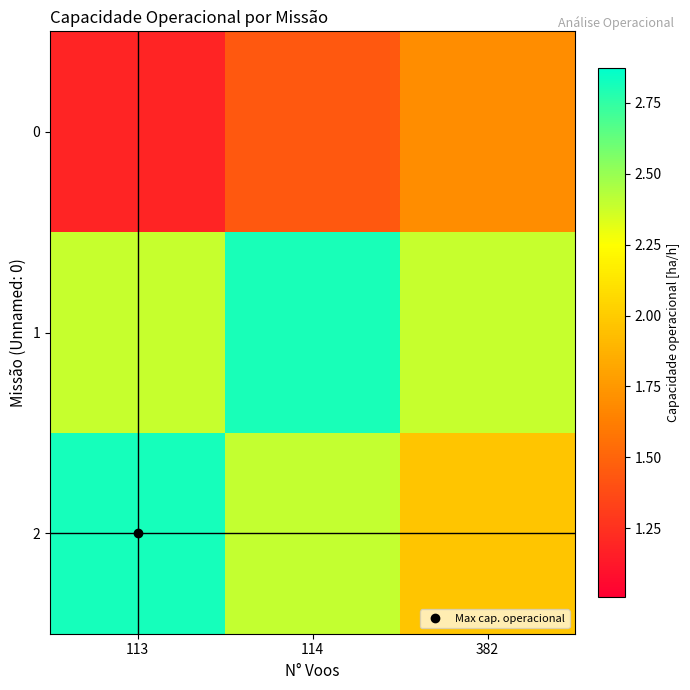

At which category is the sum across all series the highest?

114